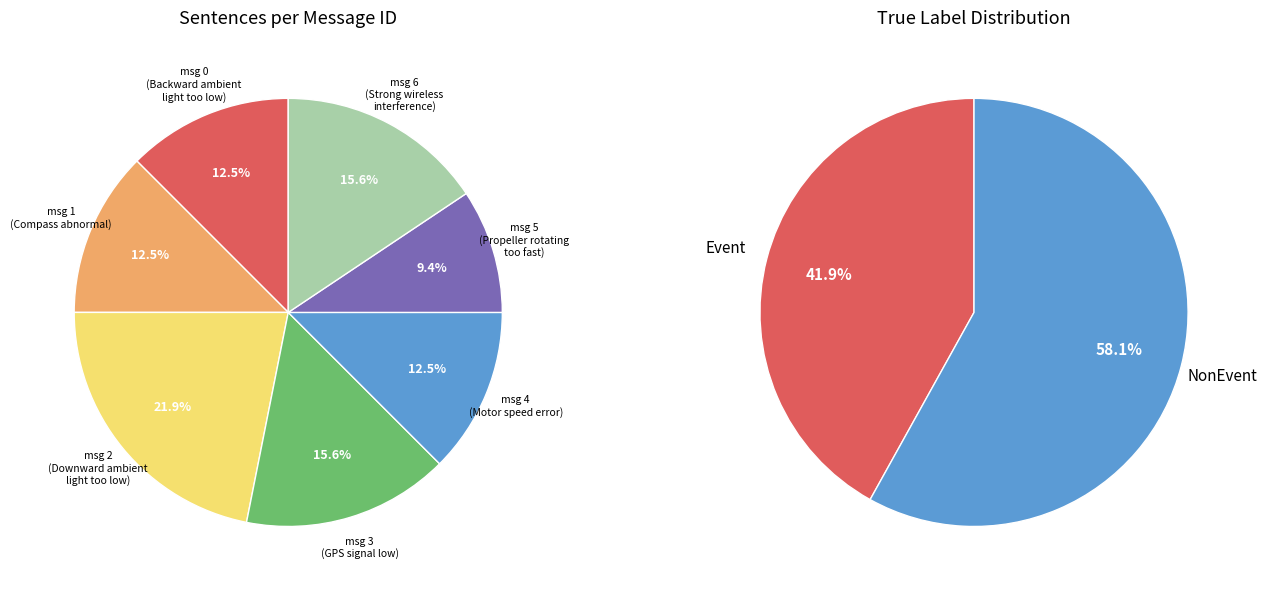

Count the number of slices in the pie.

9